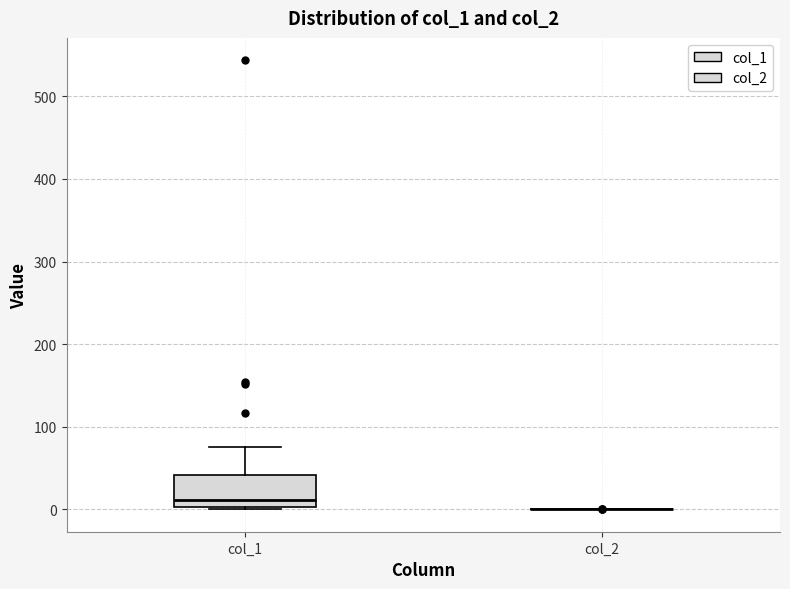

Reading left to right, read every box against the y-axis: the position of its median line, the range the box covers, and the ends of its whiskers. The values are not printed on the chart, so give them approximately, as read against the axis.

col_1: median 10, box 0 to 40, whiskers 0 to 70
col_2: box collapsed to a line at 0, whiskers 0 to 0